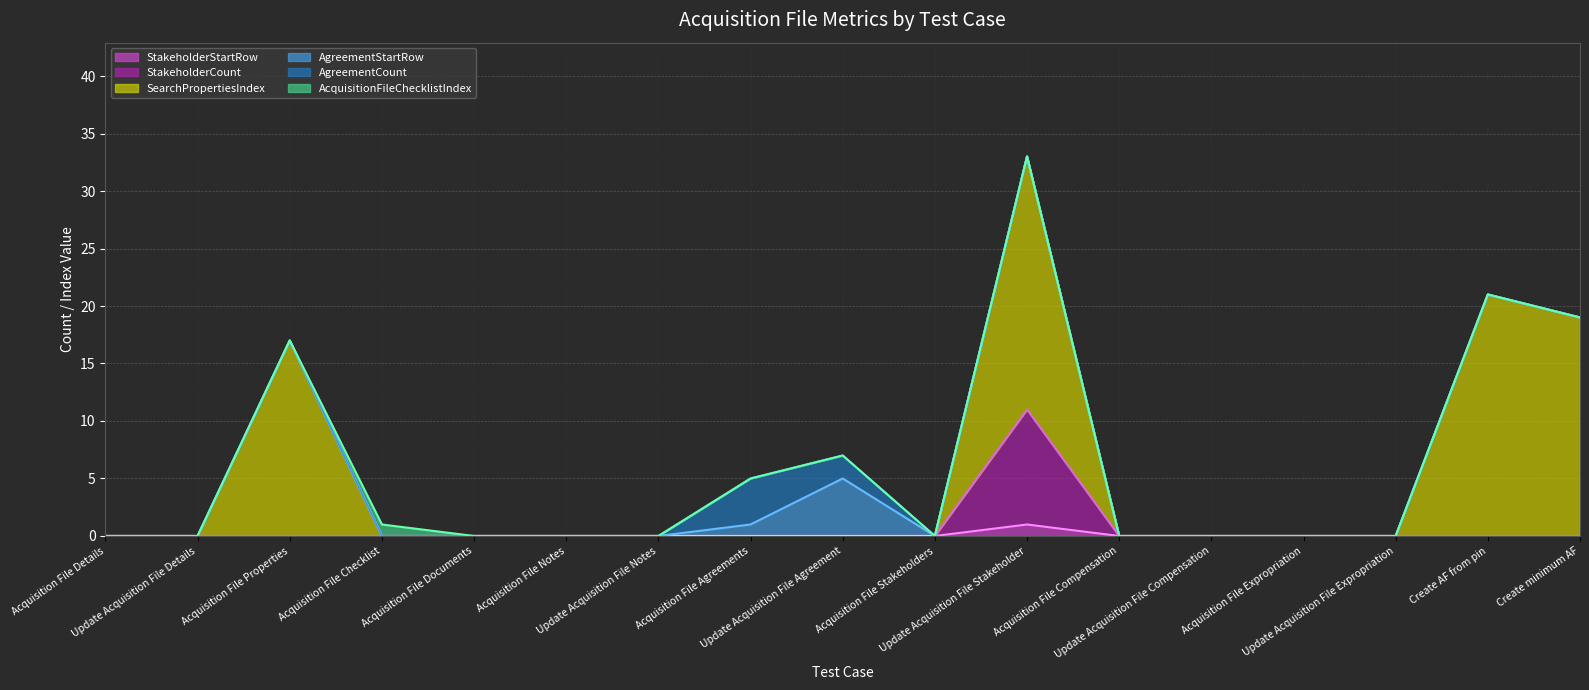

Is the value of AcquisitionFileChecklistIndex (line) at Acquisition File Properties greater than the value of StakeholderStartRow (line) at Acquisition File Expropriation?

Yes